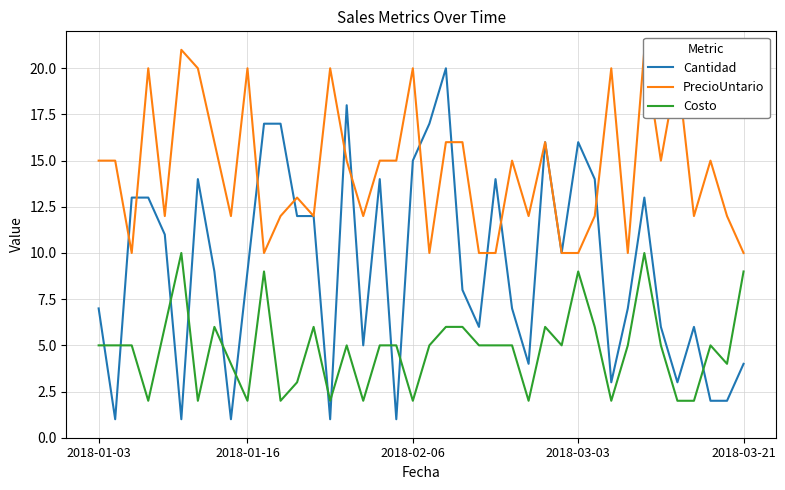

The Cantidad series shows 9 at 2018-01-16. True or false?

True